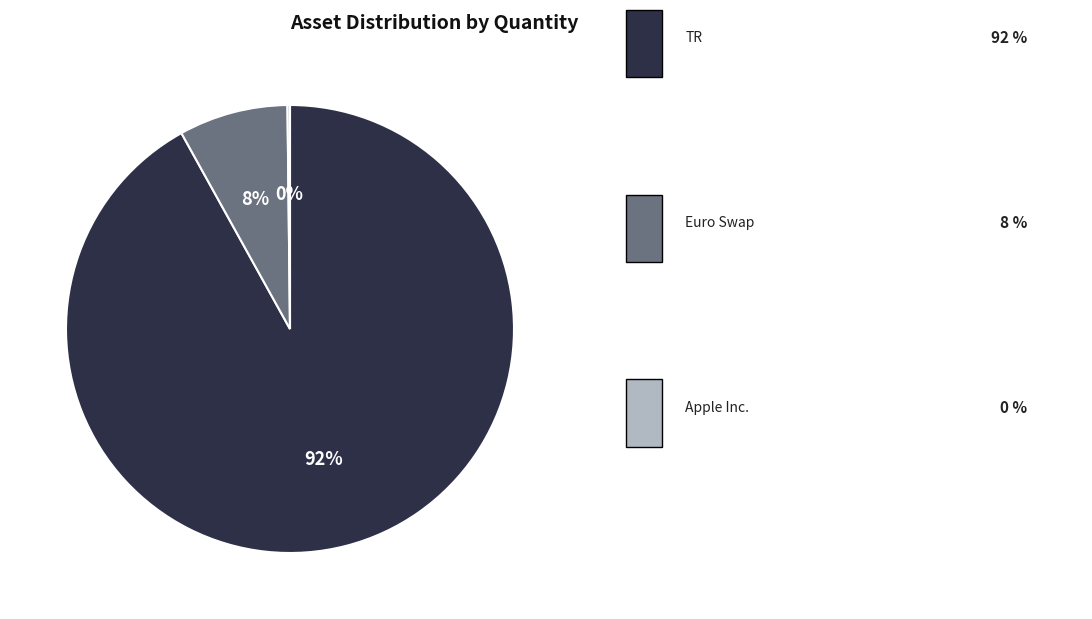

Is there any slice that represents more than half of the pie?

Yes